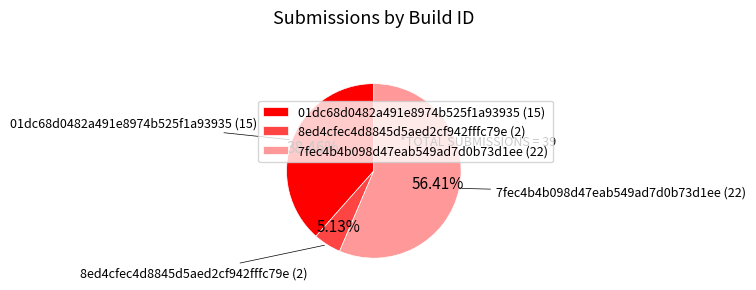

Which category accounts for the majority?

7fec4b4b098d47eab549ad7d0b73d1ee